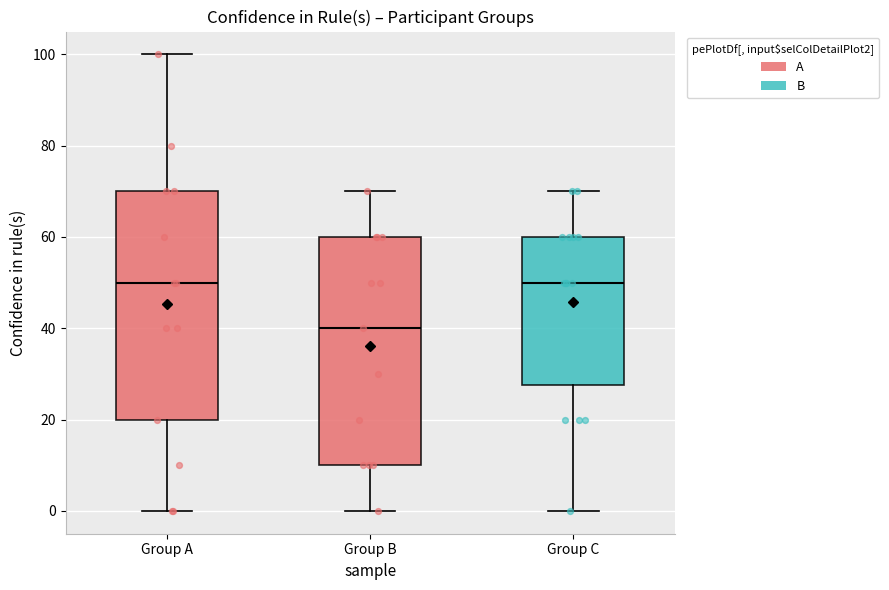

Where is the lower edge of the box for Group C on the y-axis? The values are not printed on the chart, so give them approximately, as read against the axis.

28